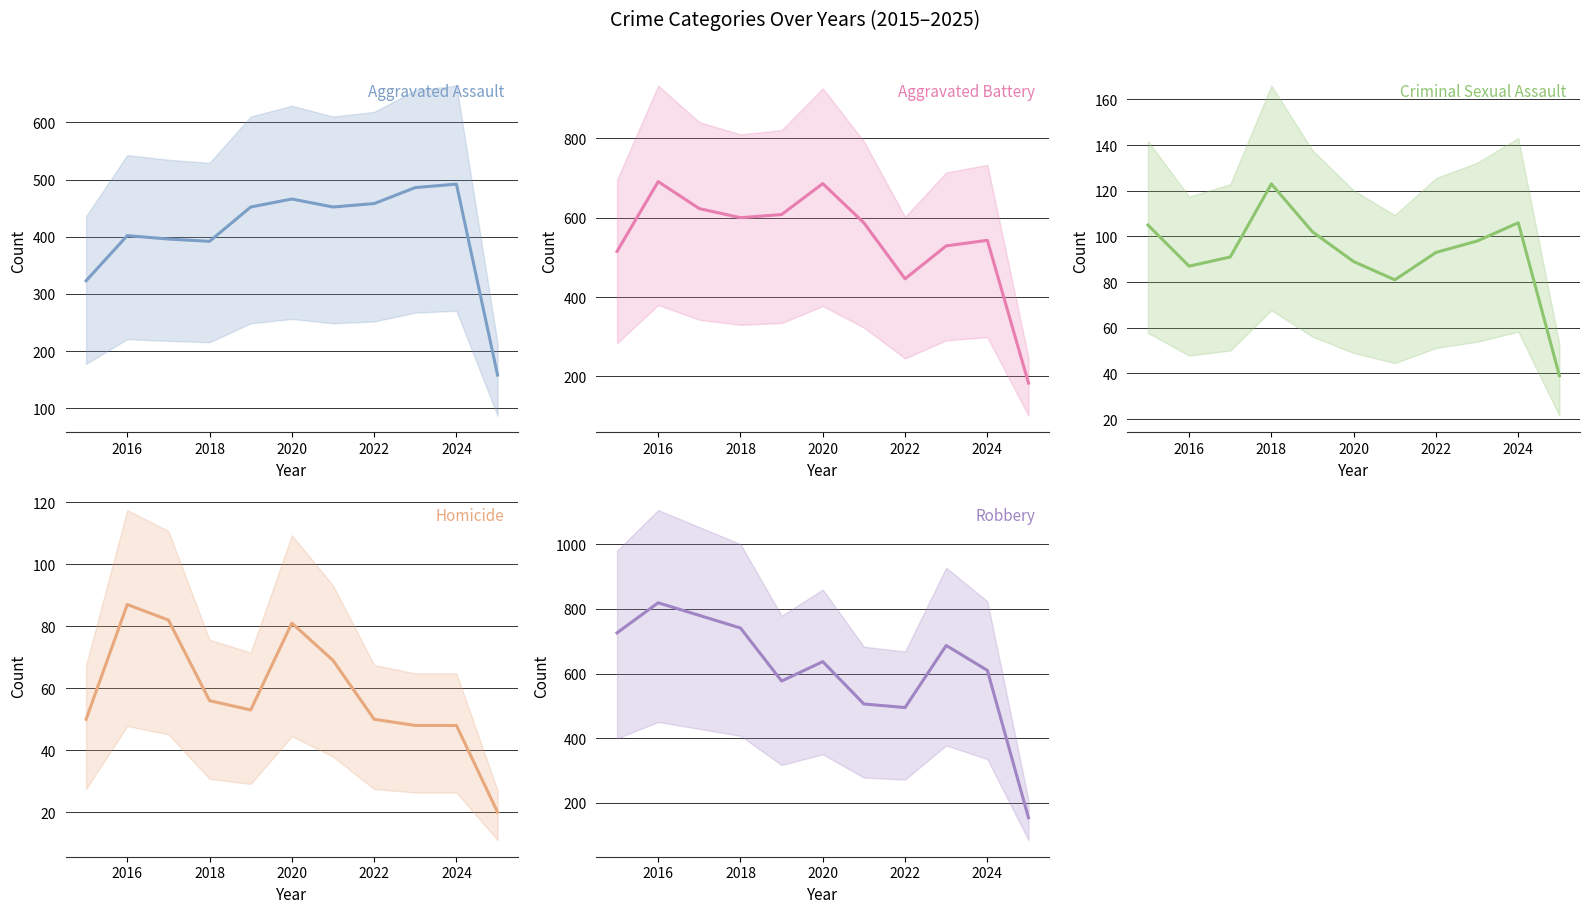

Is it true that Robbery equals 1276 at 2016?

False